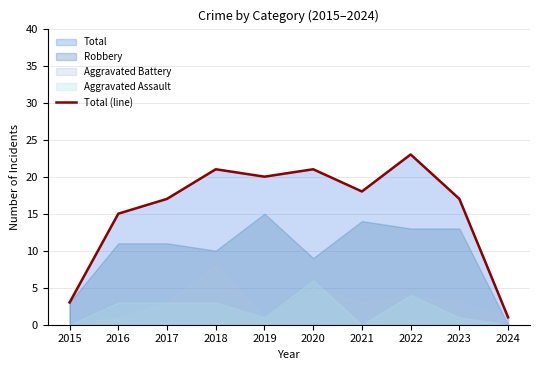

Where is the data nearest to the value 12?

2016